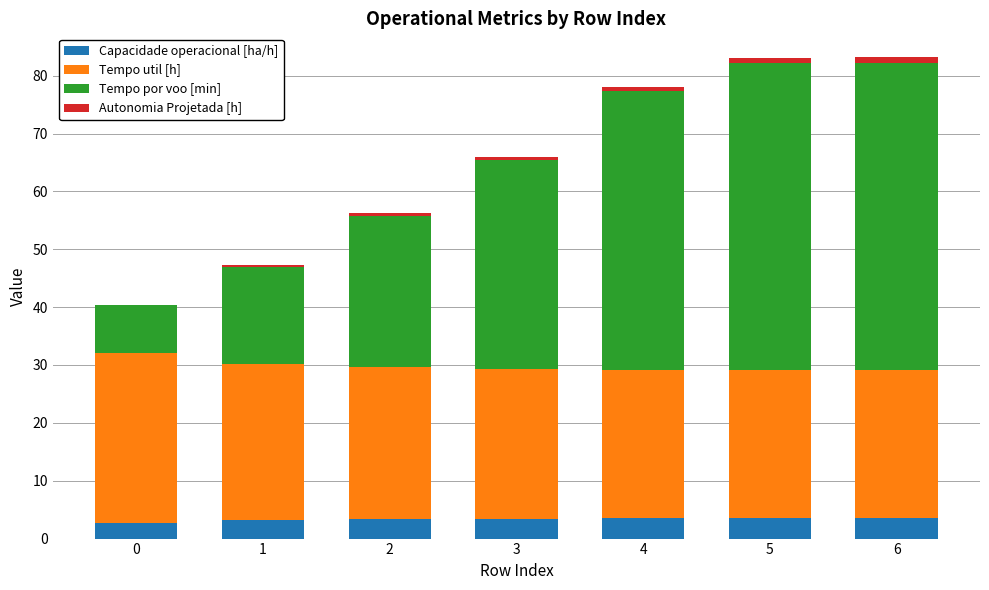

What is the sum of all Capacidade operacional [ha/h] values?

23.1